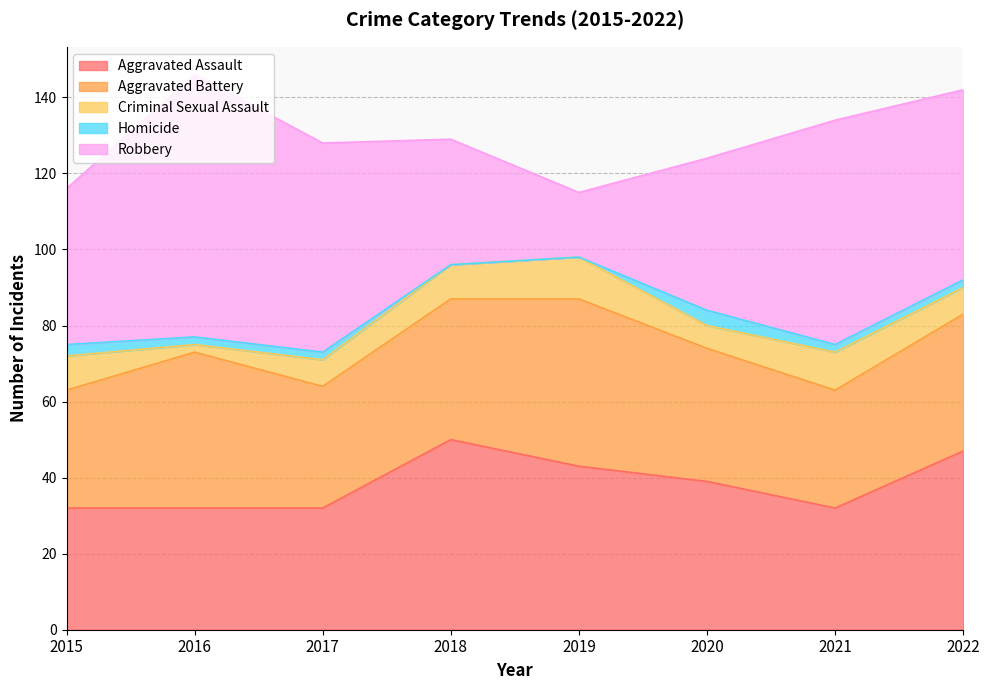

What is the value of the Aggravated Assault point at the 4th from the left?

50